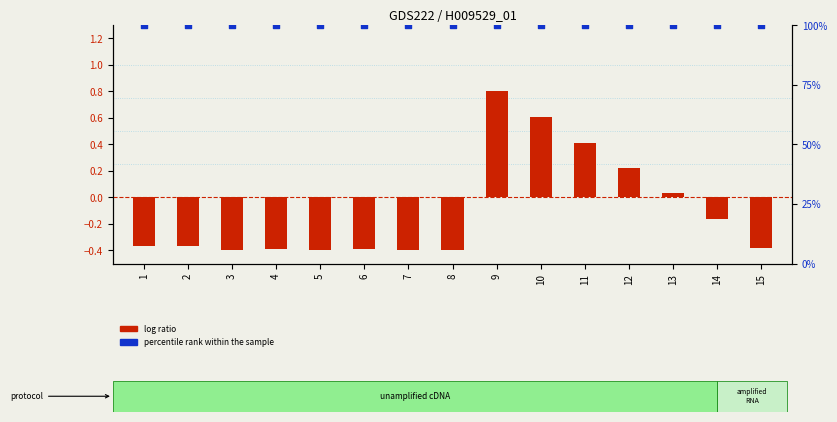

Is the value of percentile rank within the sample at 11 greater than the value of log ratio at 11?

Yes